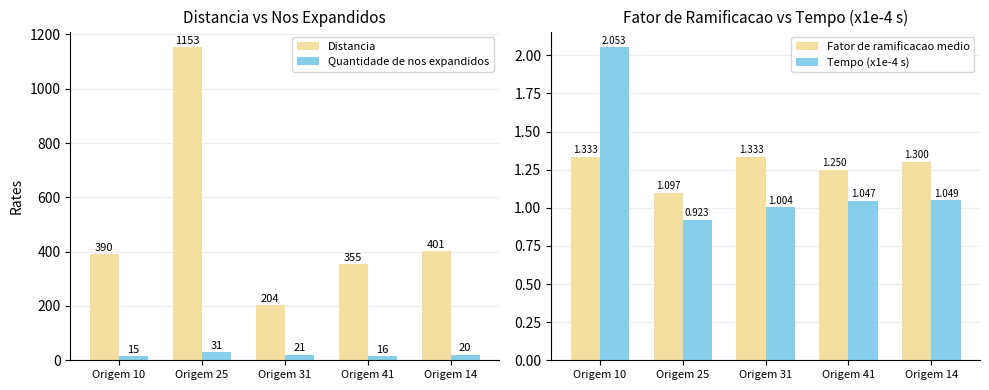

Which category has the highest value in the Fator de ramificacao medio series?

Origem 10